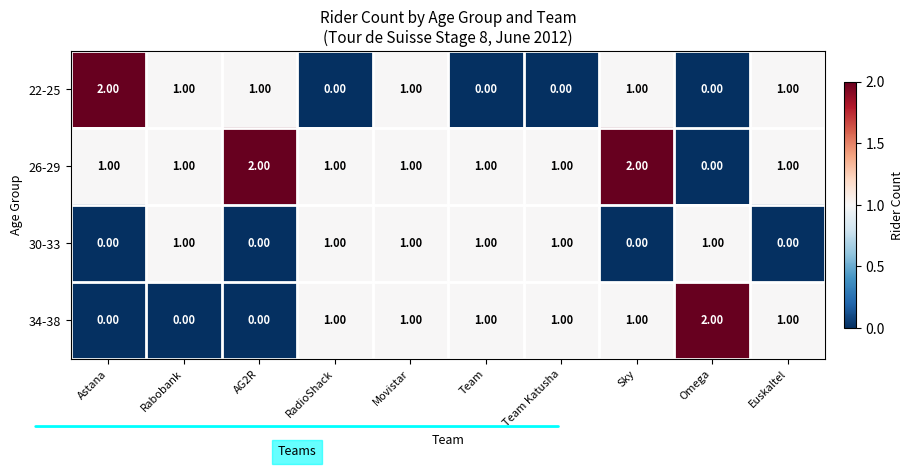

At which label does 22-25 reach its peak?

Astana